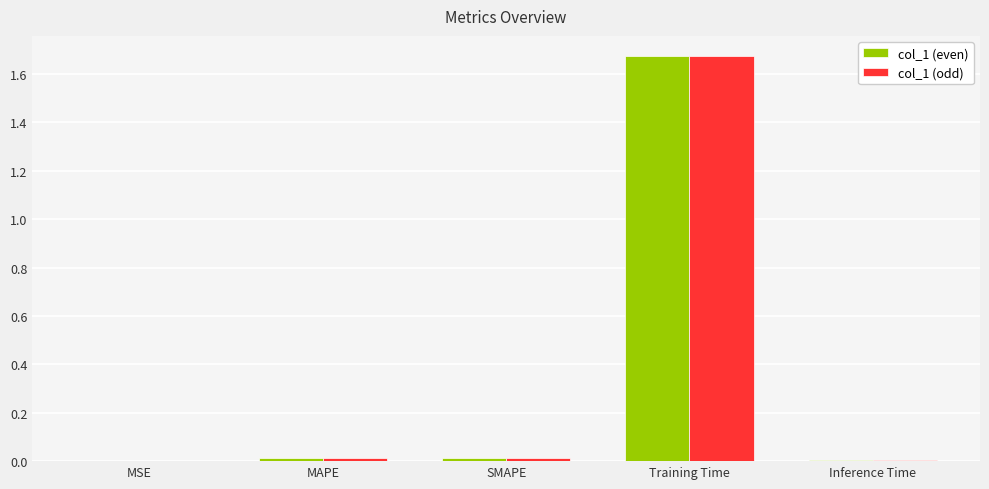

Does the chart contain stacked bars?

No